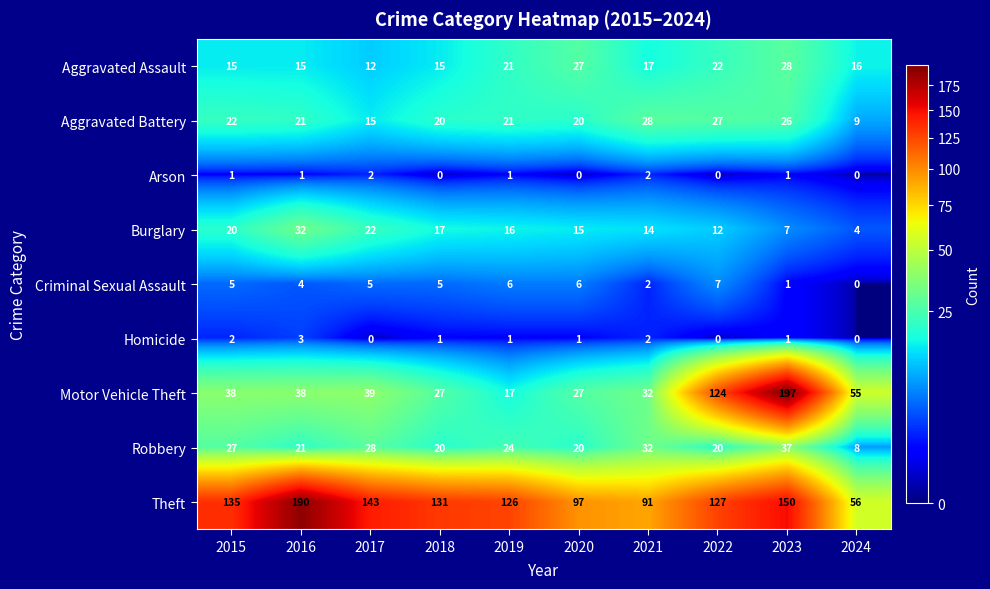

Which series changed the most between 2015 and 2020?

Theft